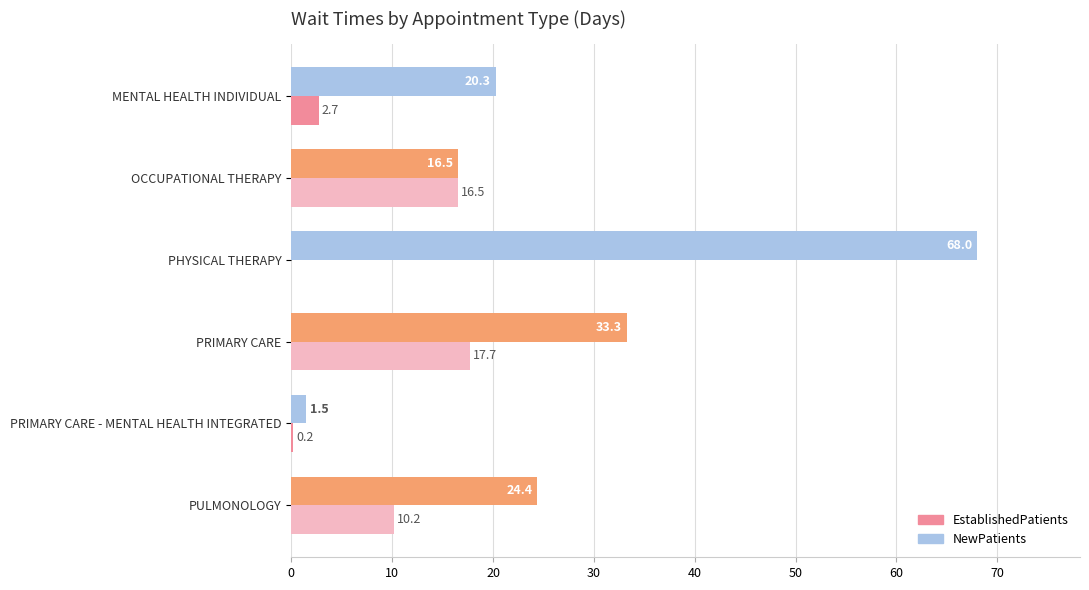

What is the greatest value displayed?

68.0